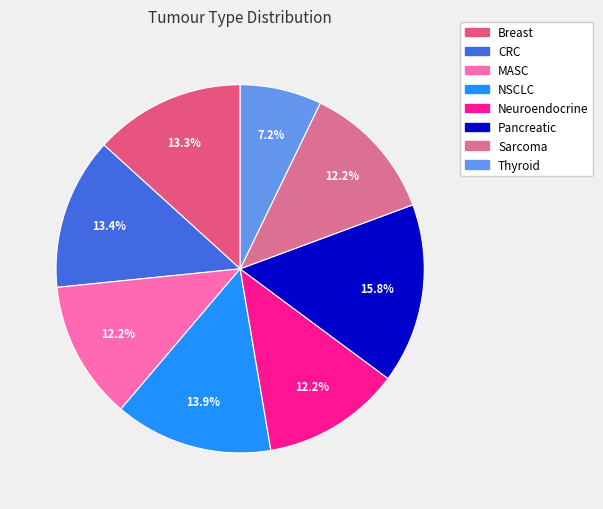

To the nearest percent, what is the combined percentage of Neuroendocrine and Sarcoma?

24%